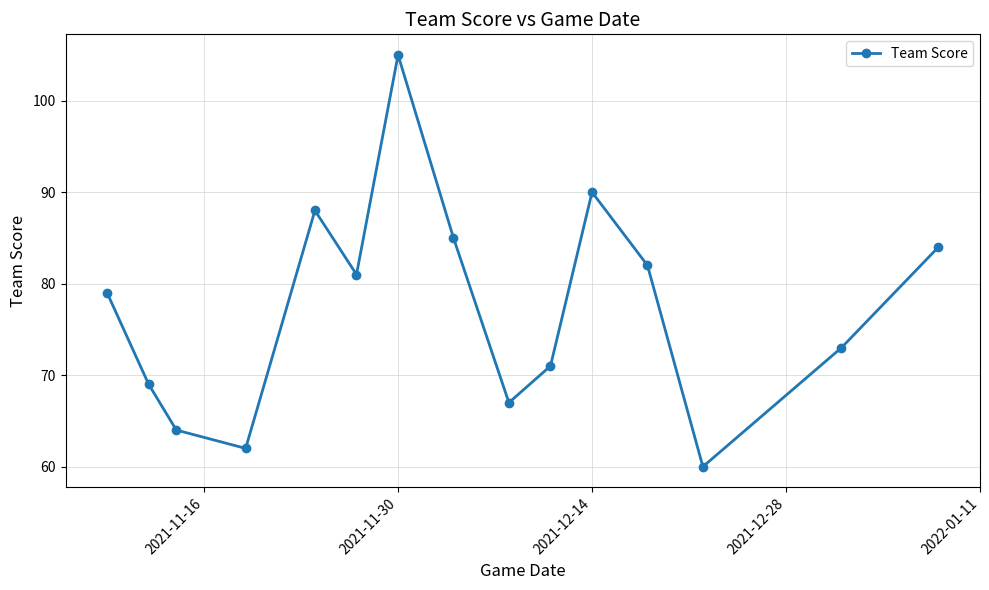

What is the sum of all values?

1160